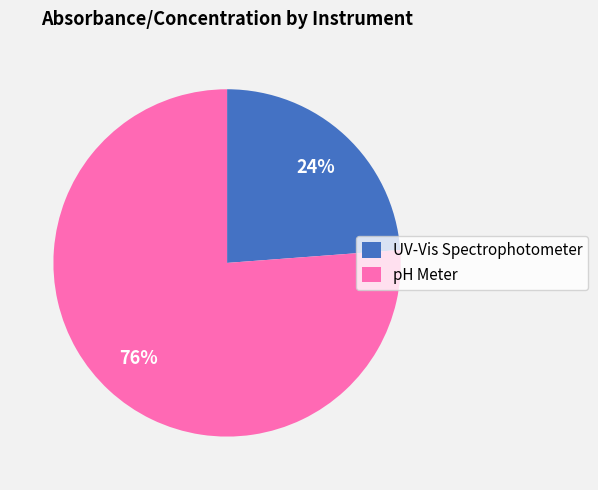

How many slices are in this pie chart?

2